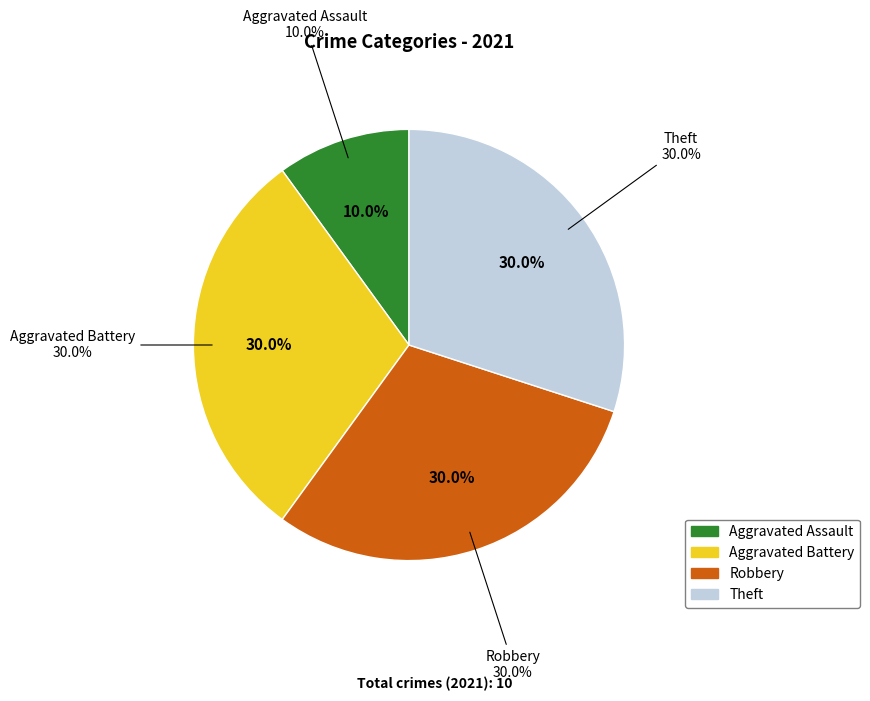

To the nearest percent, what is the difference between the largest and smallest slice percentages?

20%